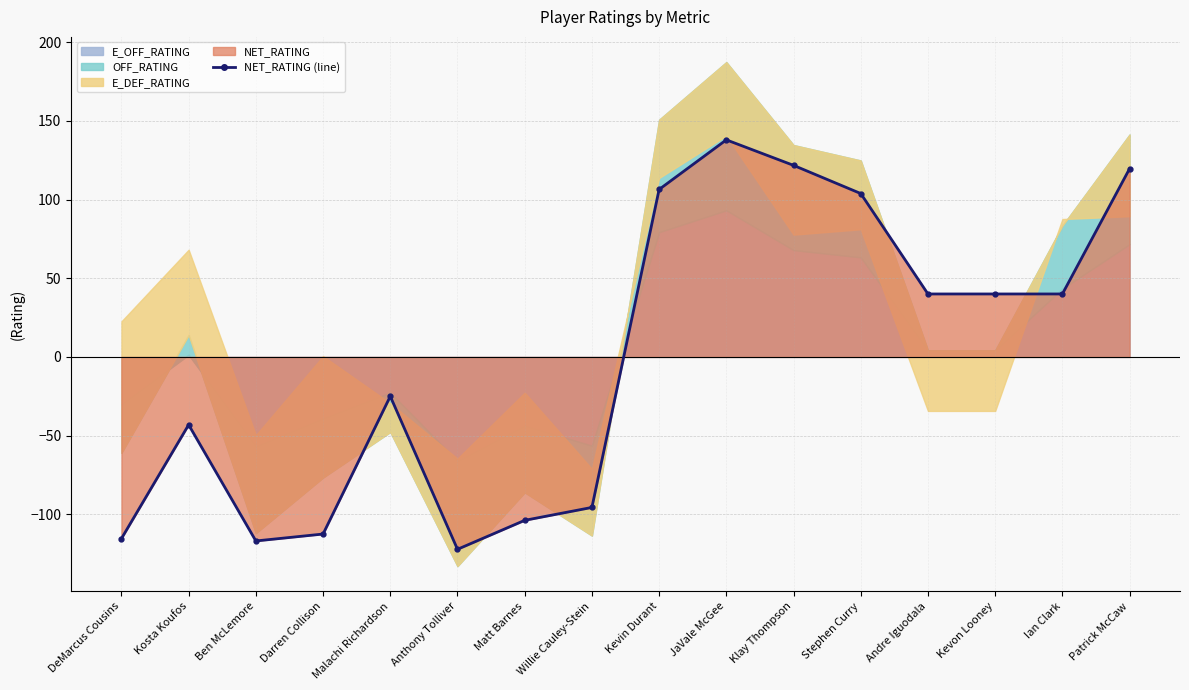

At which label does the data first exceed 40?

Kevin Durant